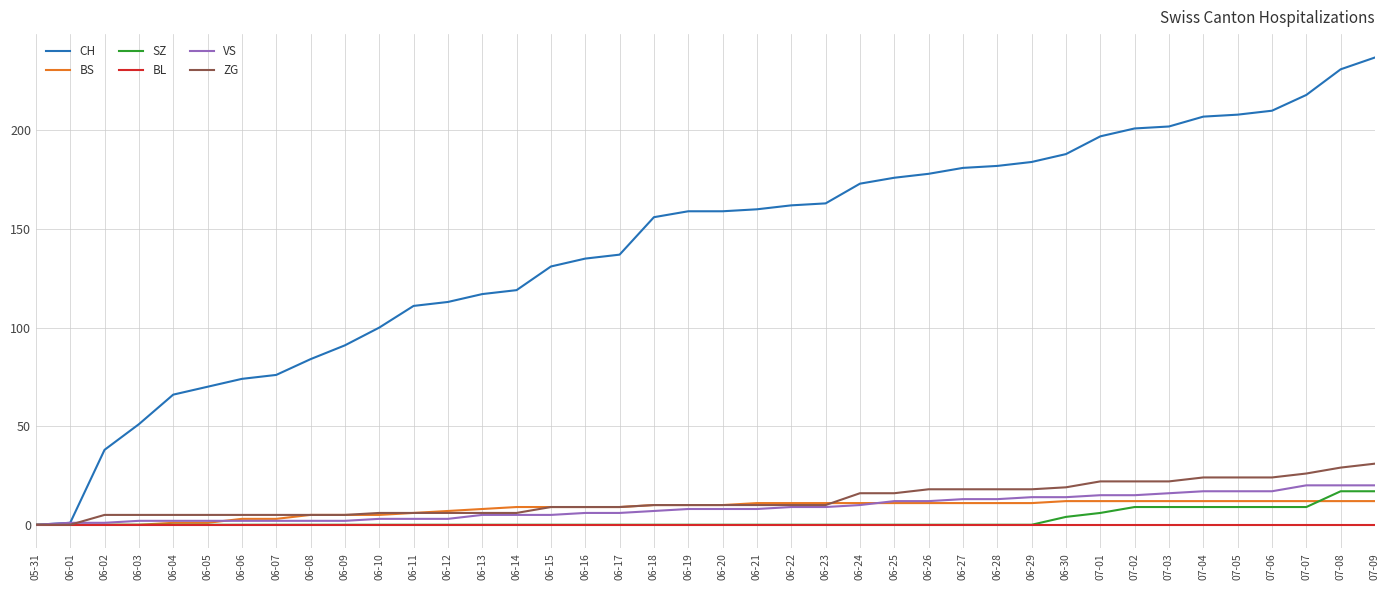

Which series changed the most between 06-07 and 07-01?

CH